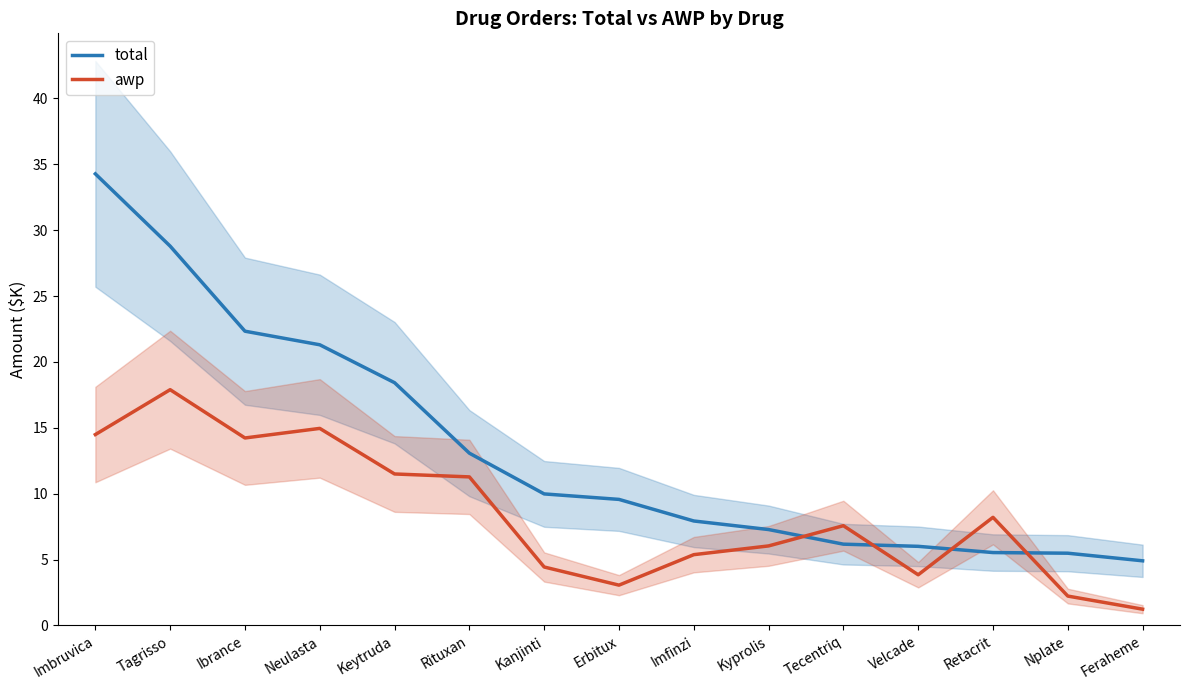

Between which two adjacent categories do total and awp first intersect?

Kyprolis and Tecentriq